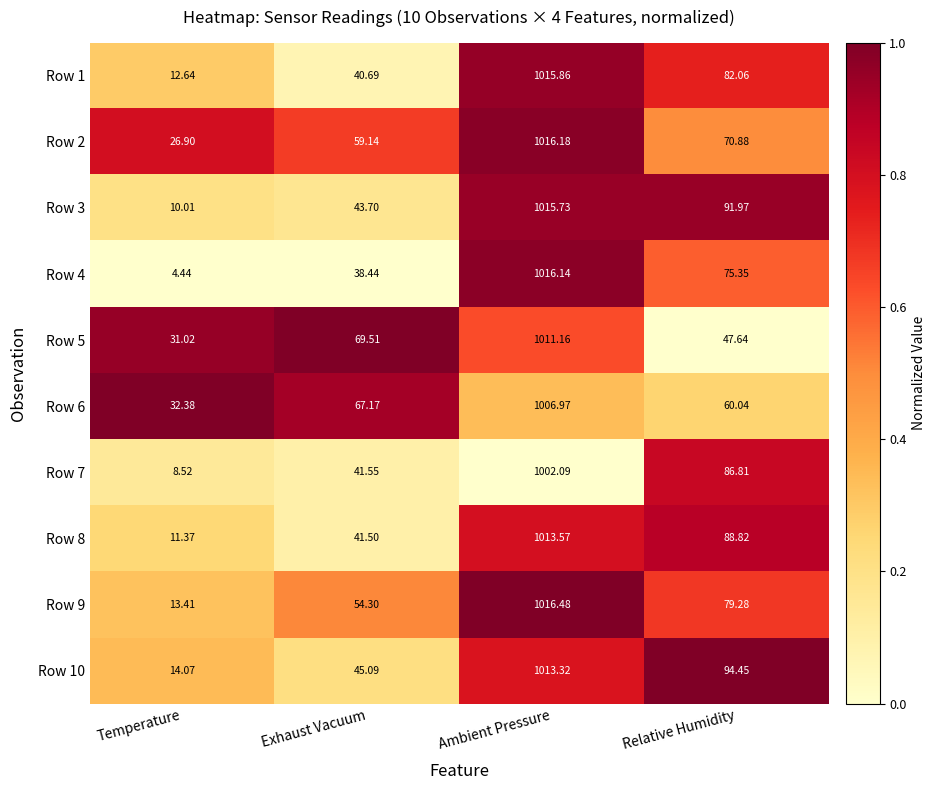

At which label is Row 3 closest to 512?

Relative Humidity